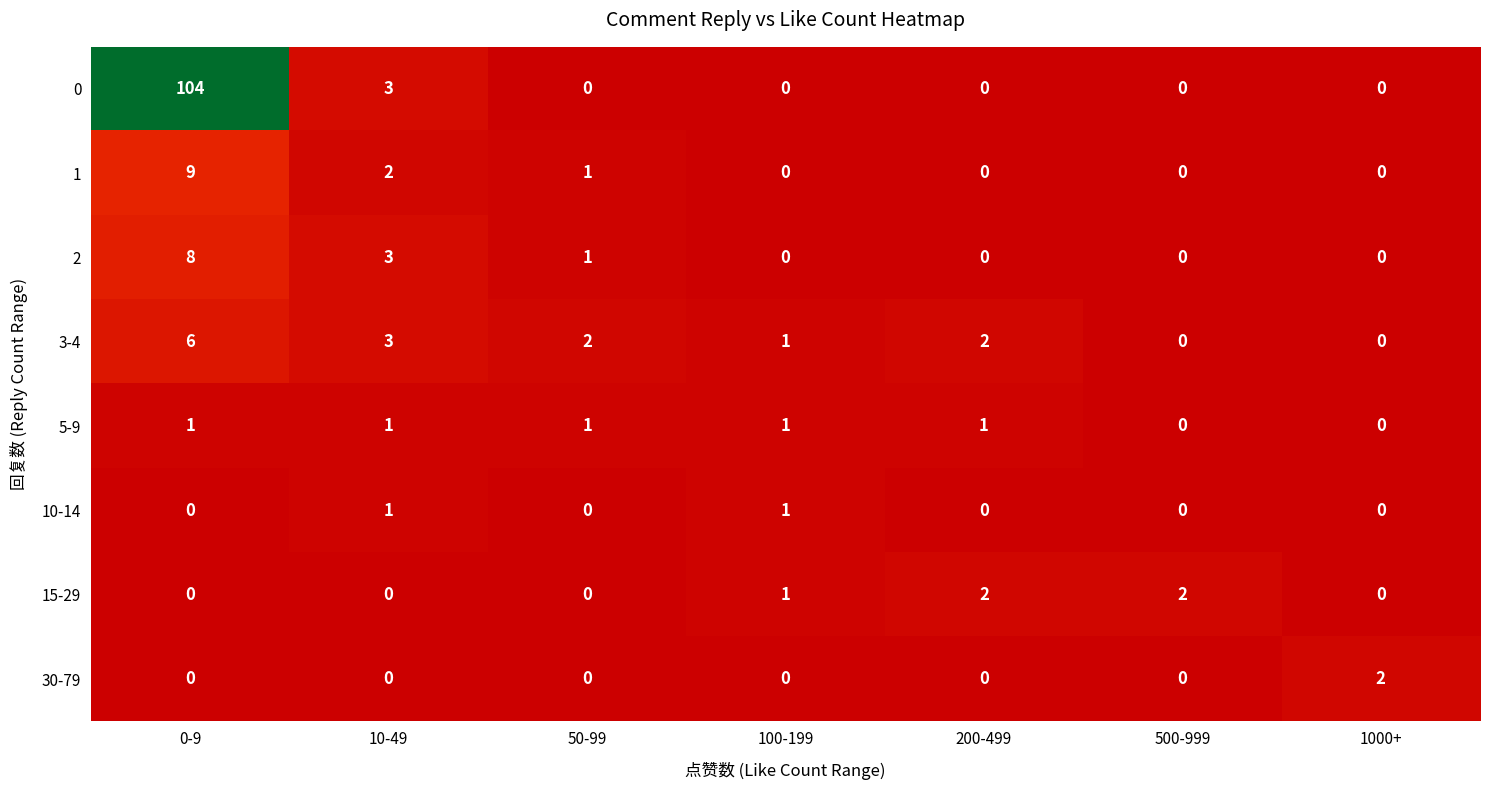

At which label does 3-4 reach its peak?

0-9